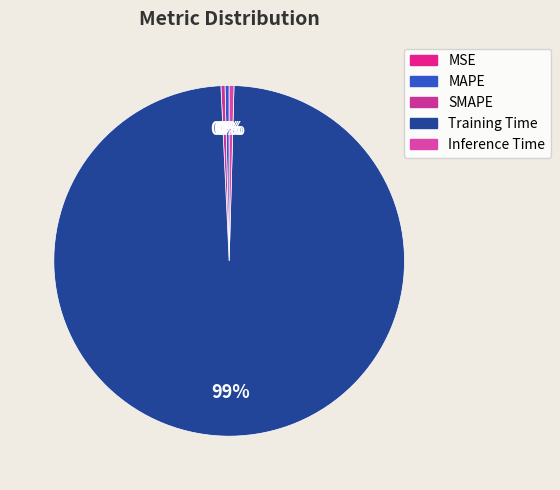

Which category has the biggest portion of the pie?

Training Time